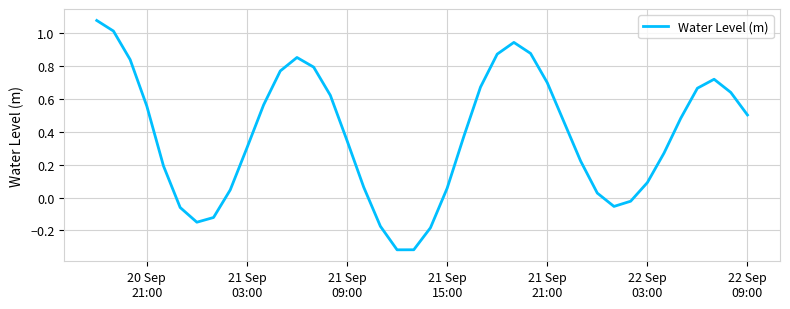

What is the average value?

0.4